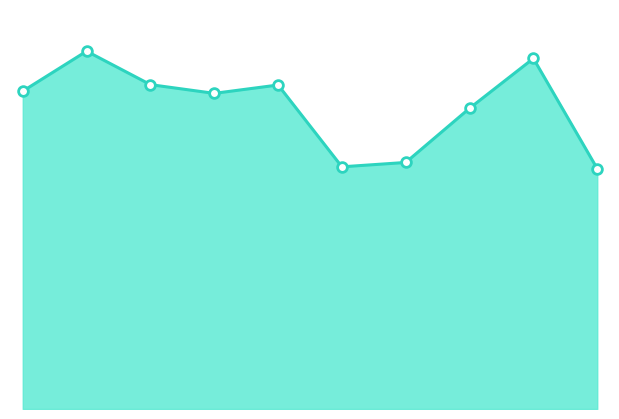

Where is the data nearest to the value 822?

2022